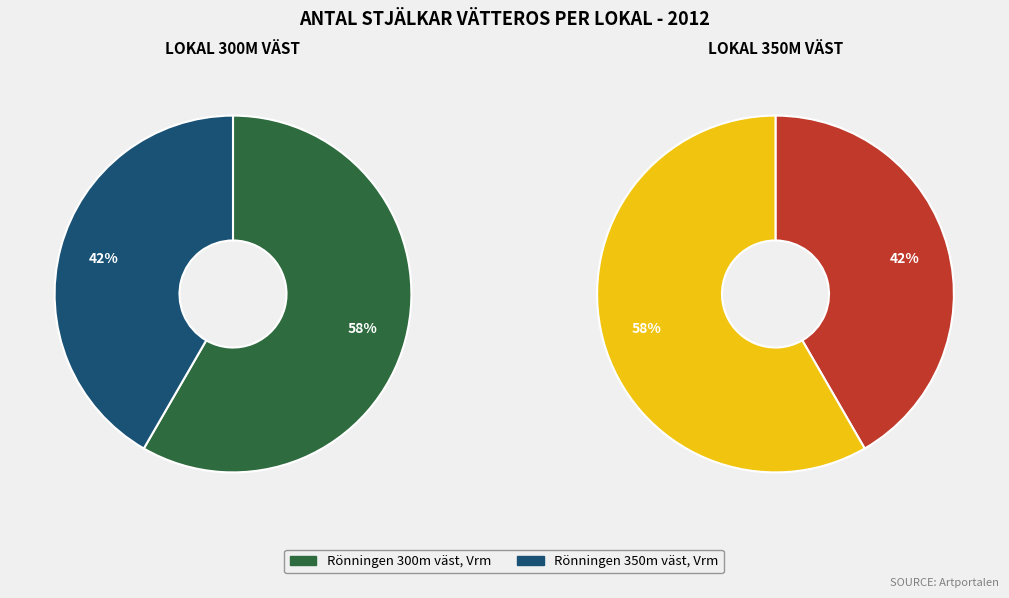

How many slices are in this pie chart?

2